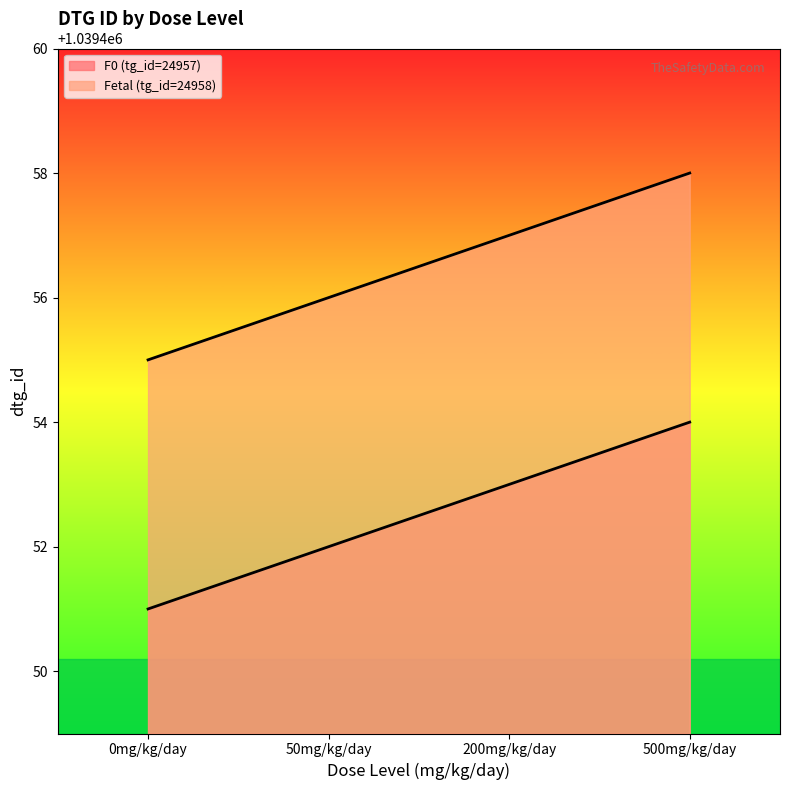

True or false: Fetal (tg_id=24958) and F0 (tg_id=24957) cross at least once.

False